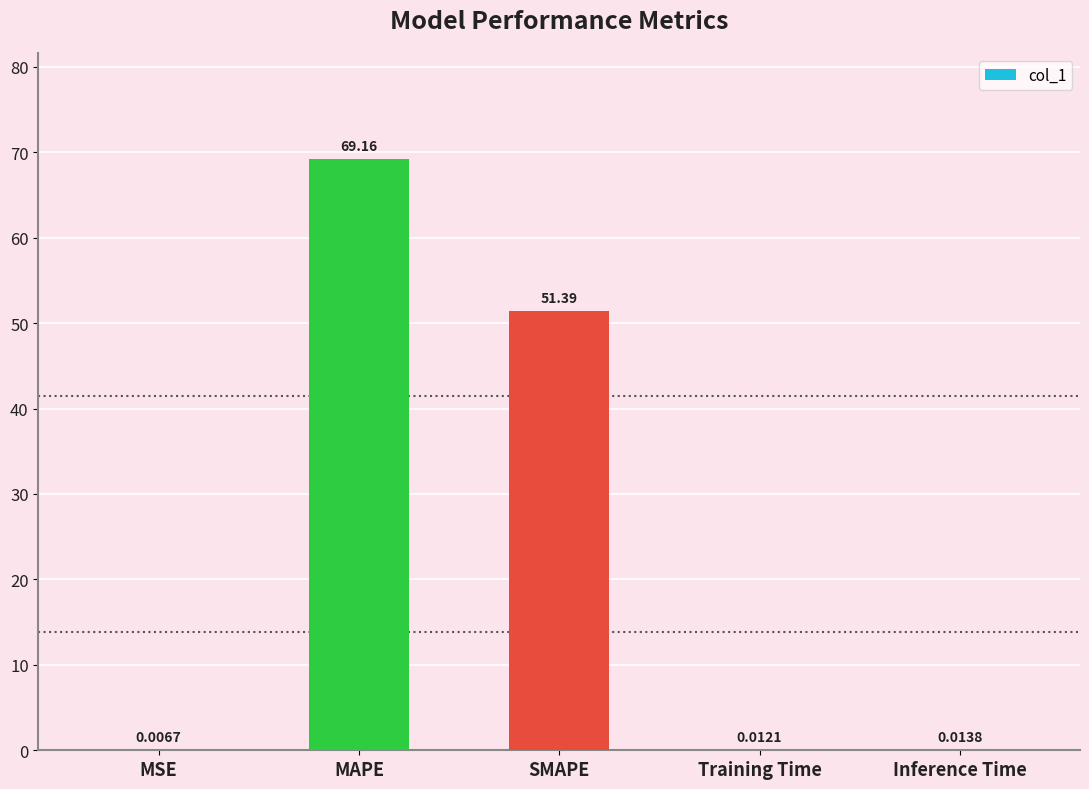

What is the average value?

24.1